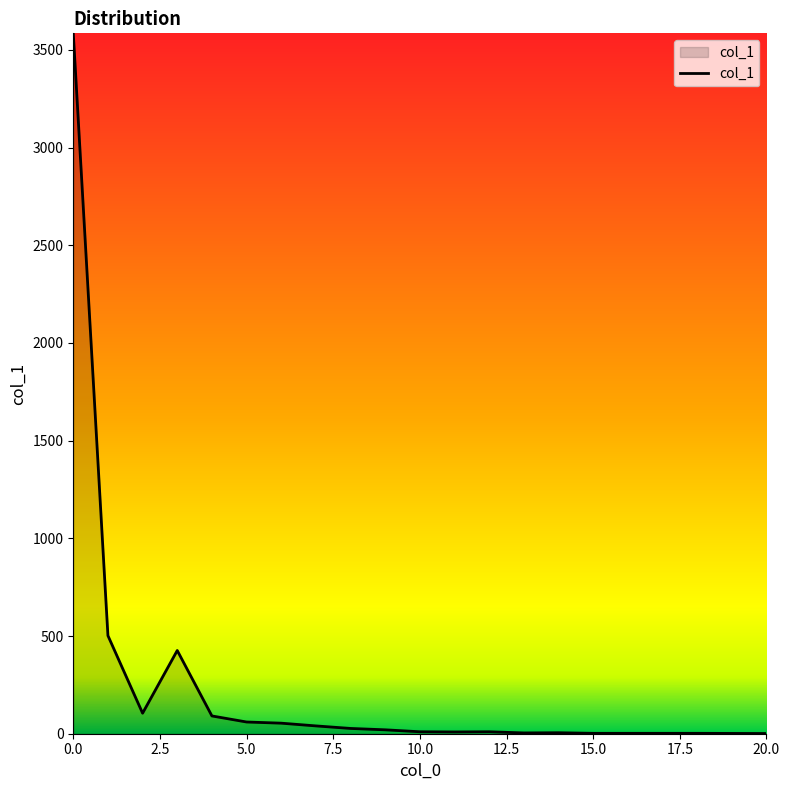

What is the maximum value shown in the chart?

3585